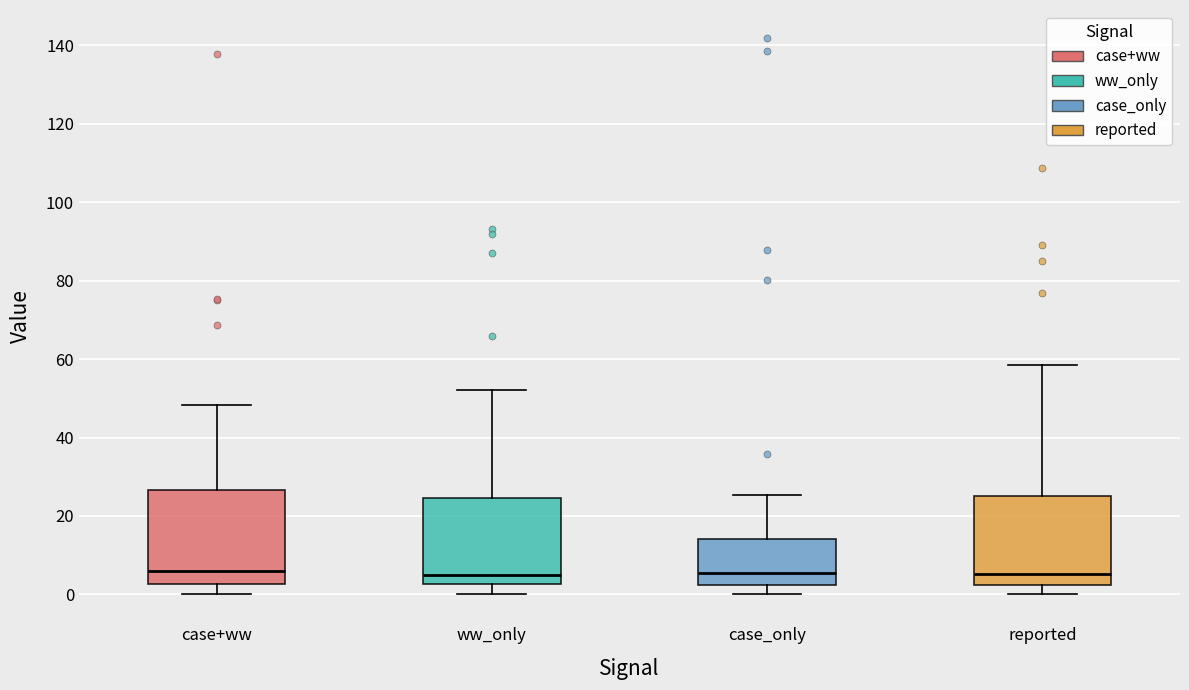

Where does the lower whisker of the box for case+ww end on the y-axis? The values are not printed on the chart, so give them approximately, as read against the axis.

0